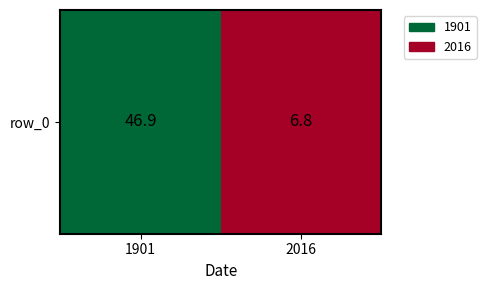

Which has a higher value, 1901 or 2016?

1901